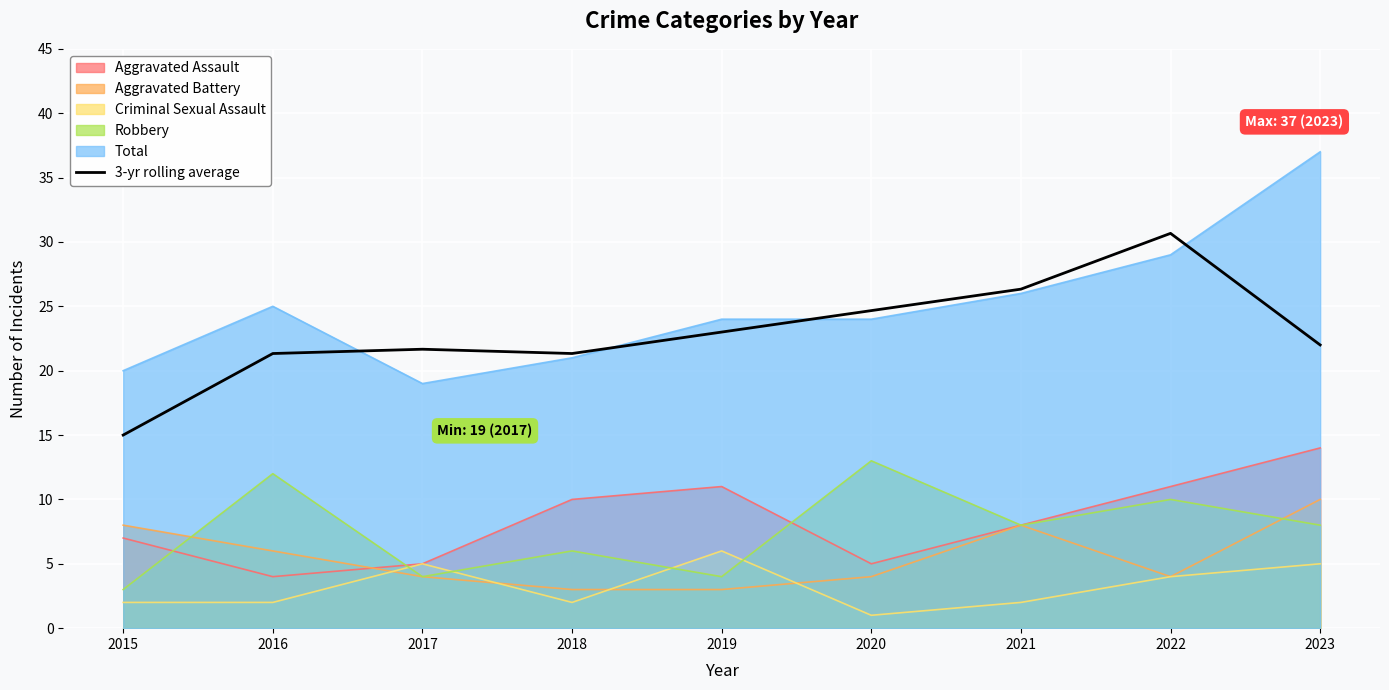

How many lines are shown in the chart?

6